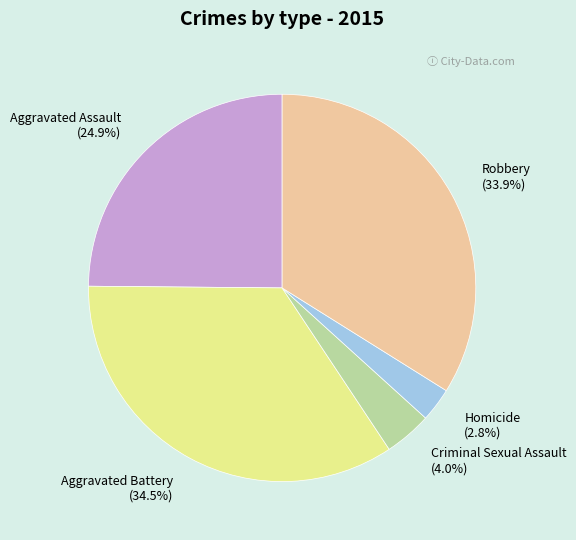

Does Criminal Sexual Assault account for over 50% of the chart?

No